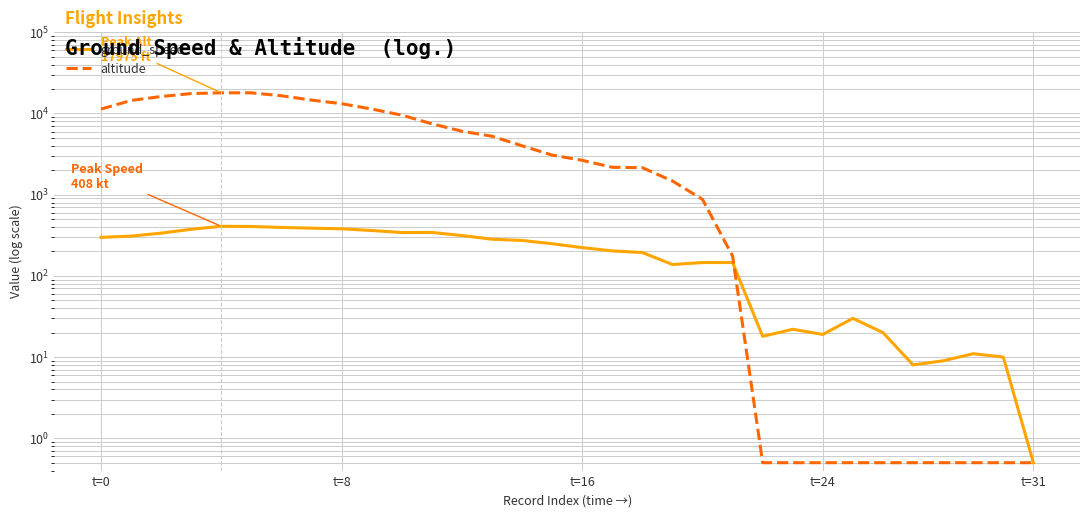

True or false: altitude has a value of 0.5 at 28.

True